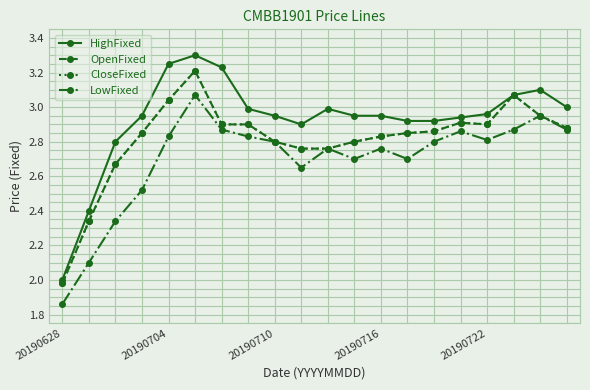

Is this an area chart (filled region under the line)?

No